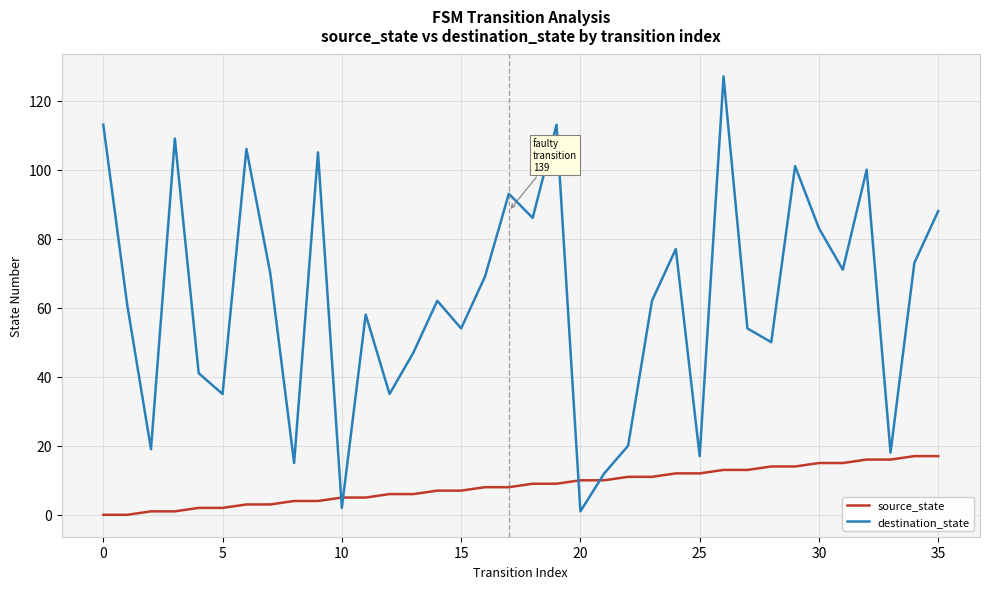

What are all the series names shown in the legend?

source_state, destination_state